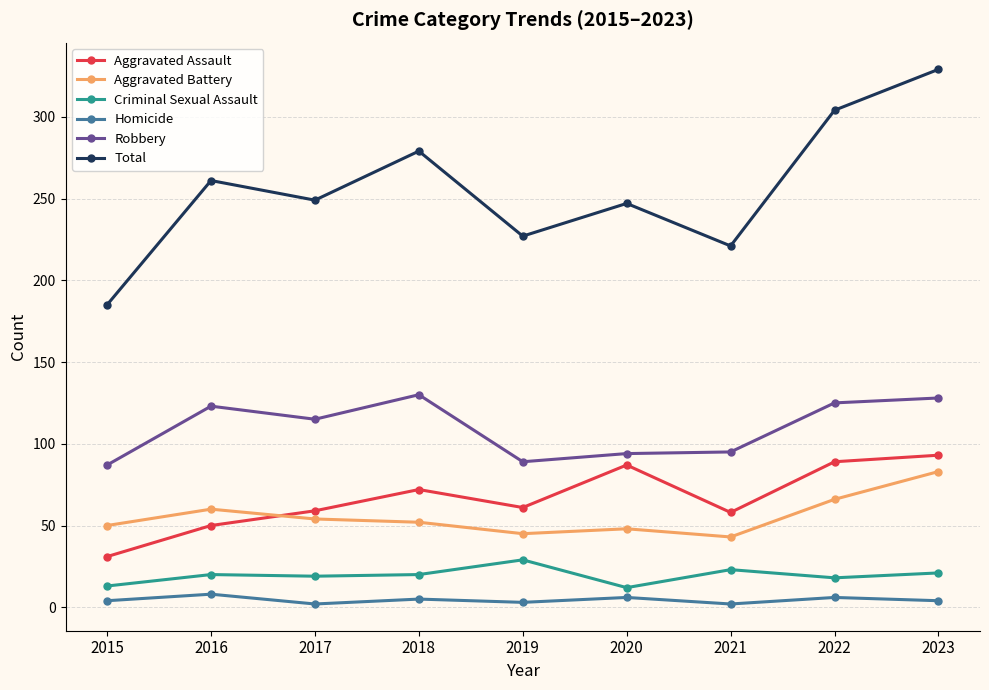

What is the minimum value shown in the chart?

2